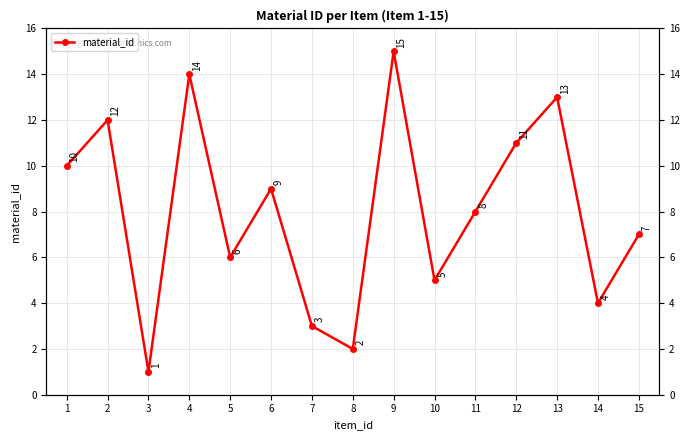

How many points are higher than both their immediate neighbors (excluding endpoints)?

5